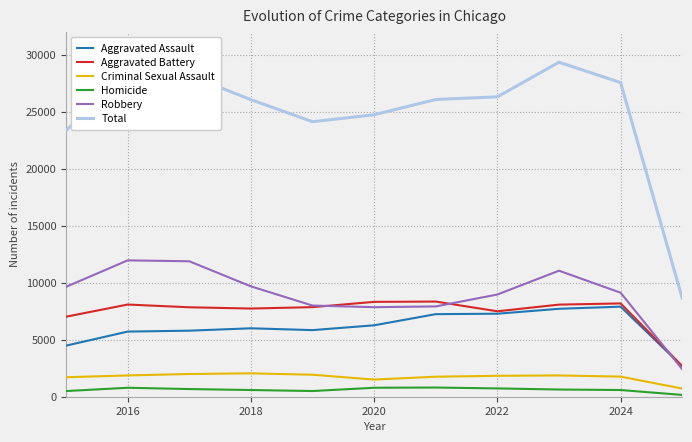

What is the highest value of the Homicide series?

806